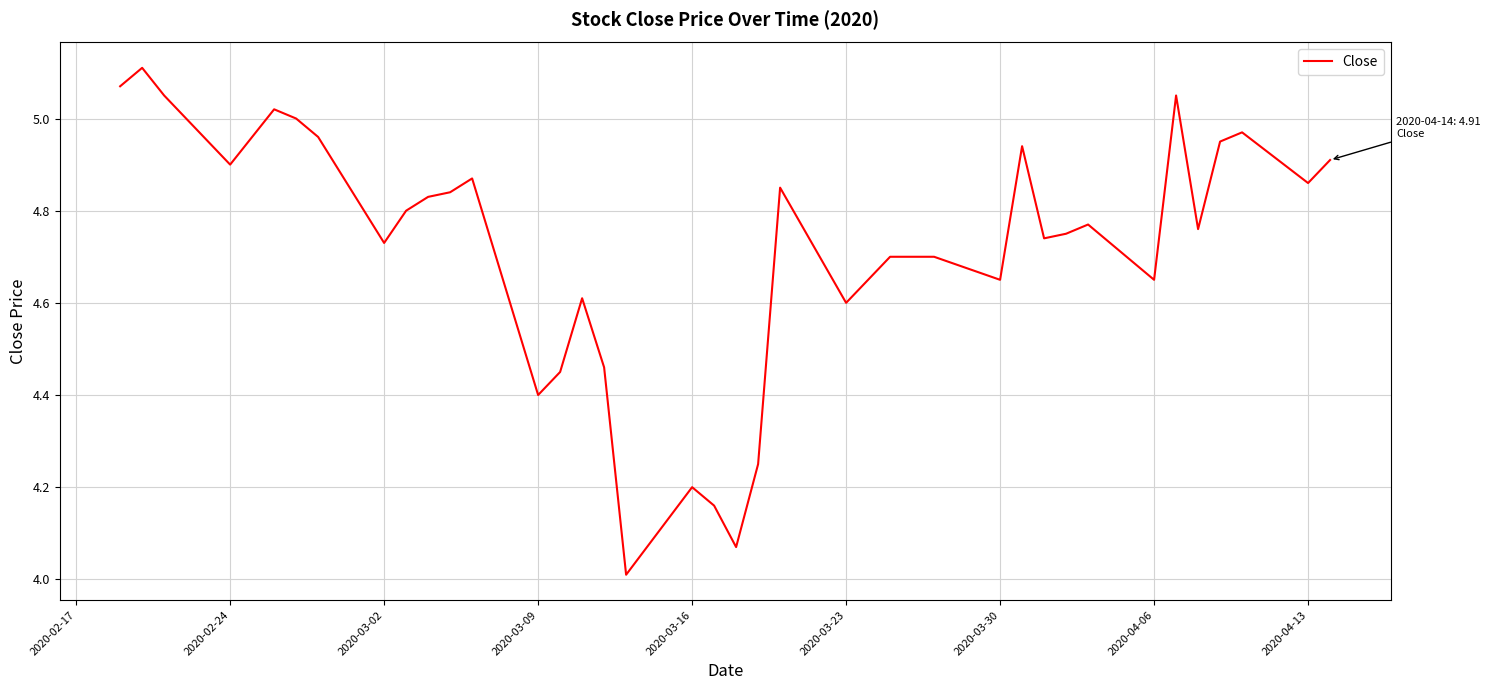

What is the difference between the maximum and minimum values?

1.1